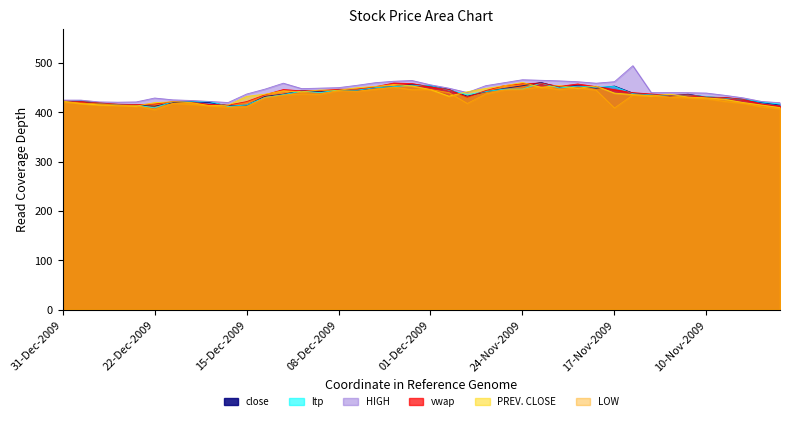

How many times do PREV. CLOSE and close cross each other?

17